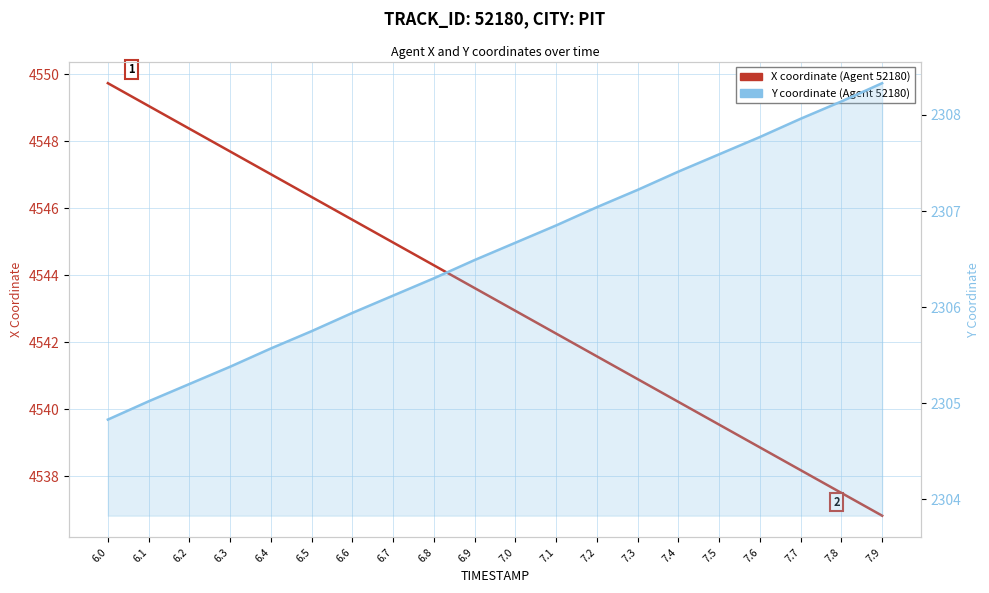

How many data points in Y coordinate (Agent 52180) are less than 2306?

7